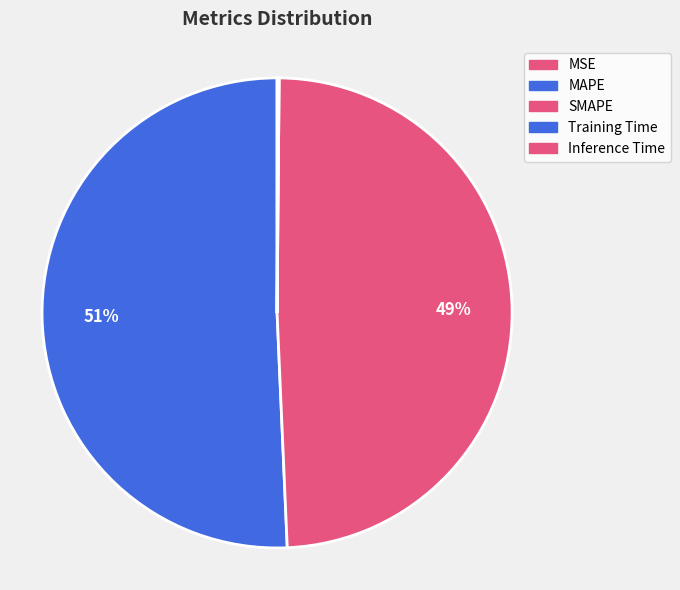

Does any single category account for the majority?

Yes